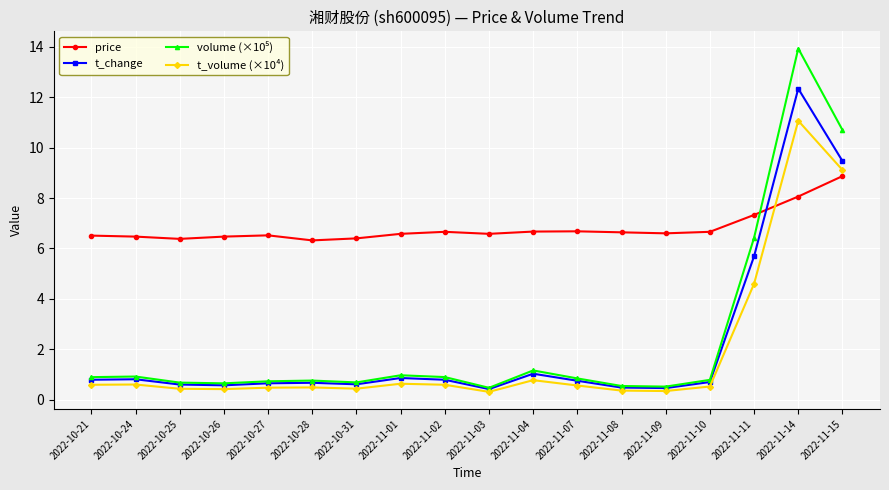

How many intersections are there between price and t_change?

1